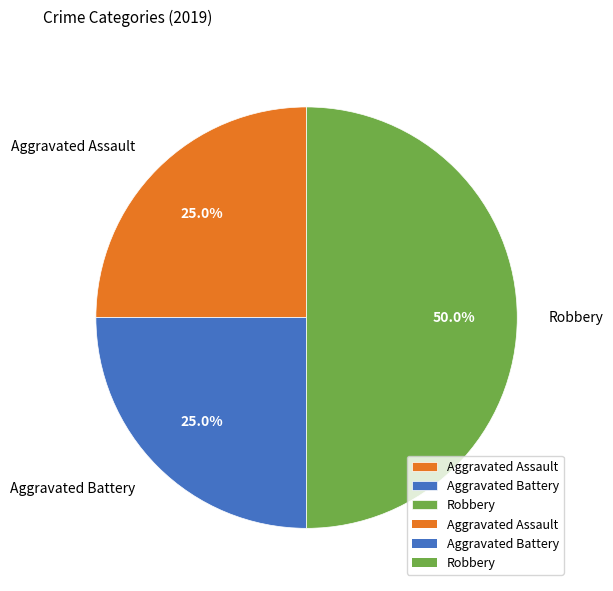

Approximately how many times larger is the value at Aggravated Battery compared to Robbery?

0.5